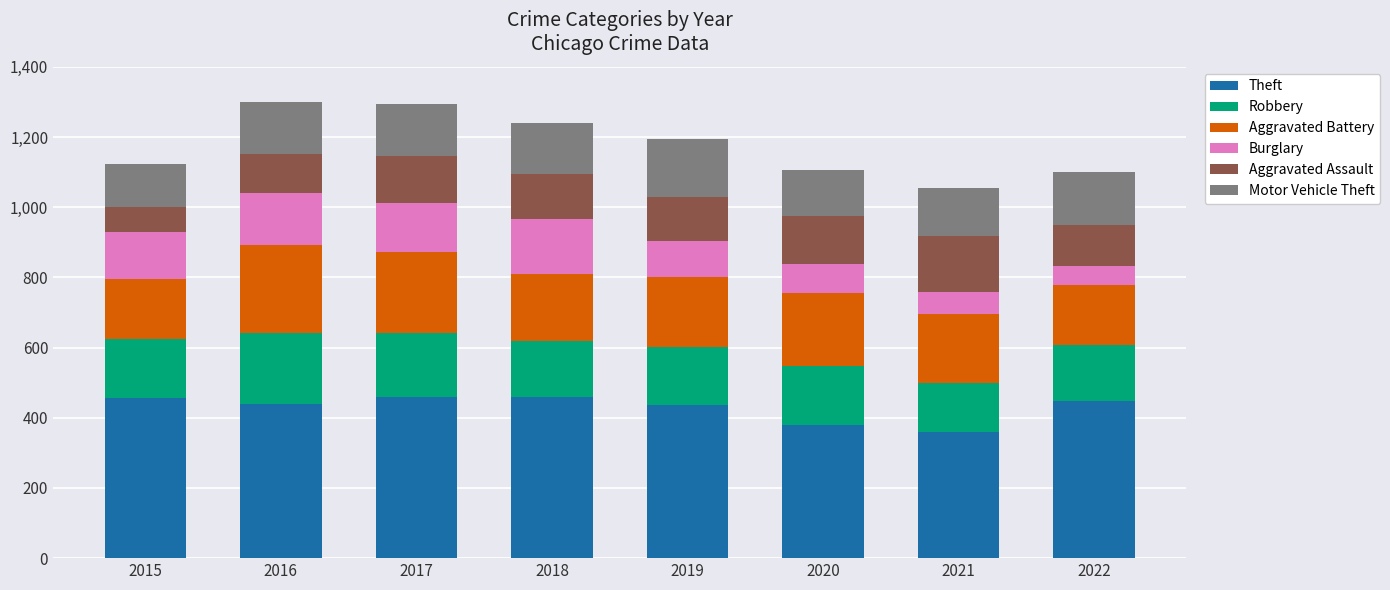

The value of Theft at 2021 is 120. True or false?

False